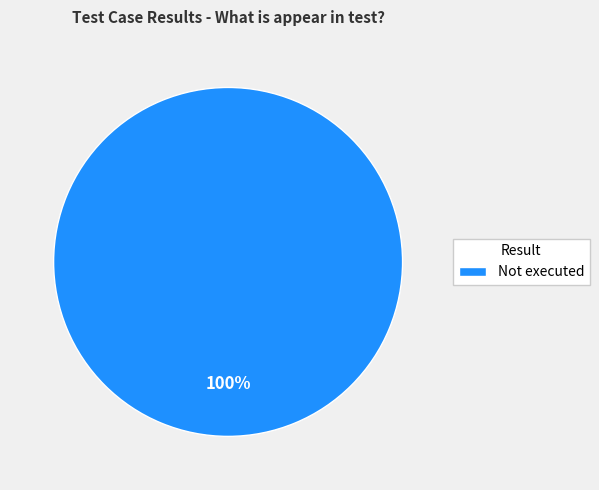

The Not executed slice represents 100% of the pie. True or false?

True